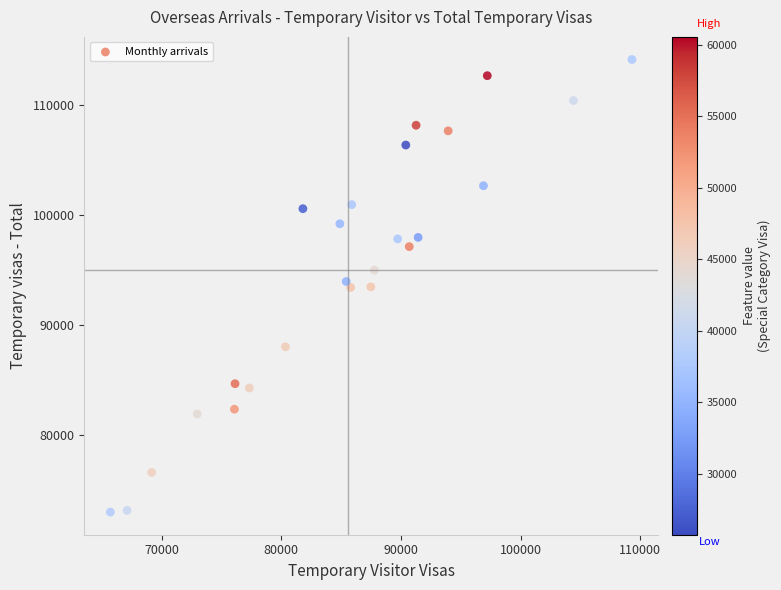

What is the range of X values (max minus min)?

43590